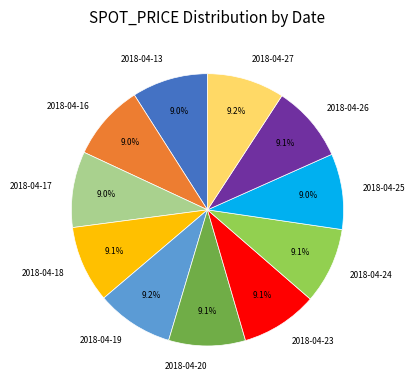

Does 2018-04-23 account for over 50% of the chart?

No